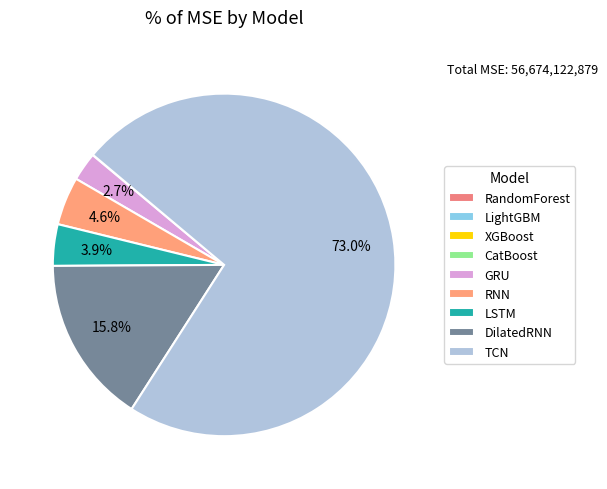

How many slices are in this pie chart?

9